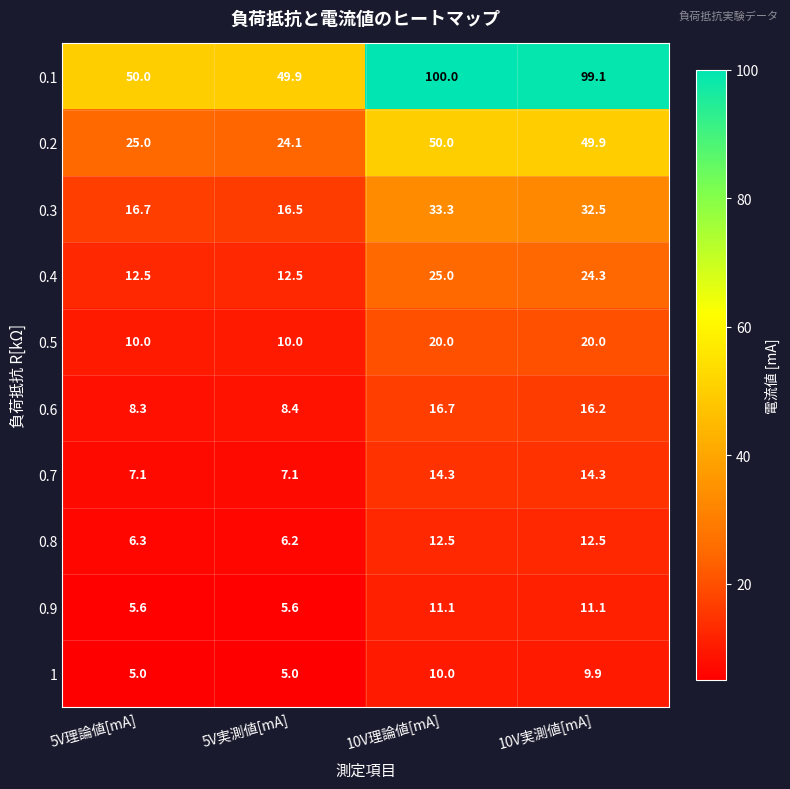

List the series in order of their peak value, highest first.

0.1, 0.2, 0.3, 0.4, 0.5, 0.6, 0.7, 0.8, 0.9, 1